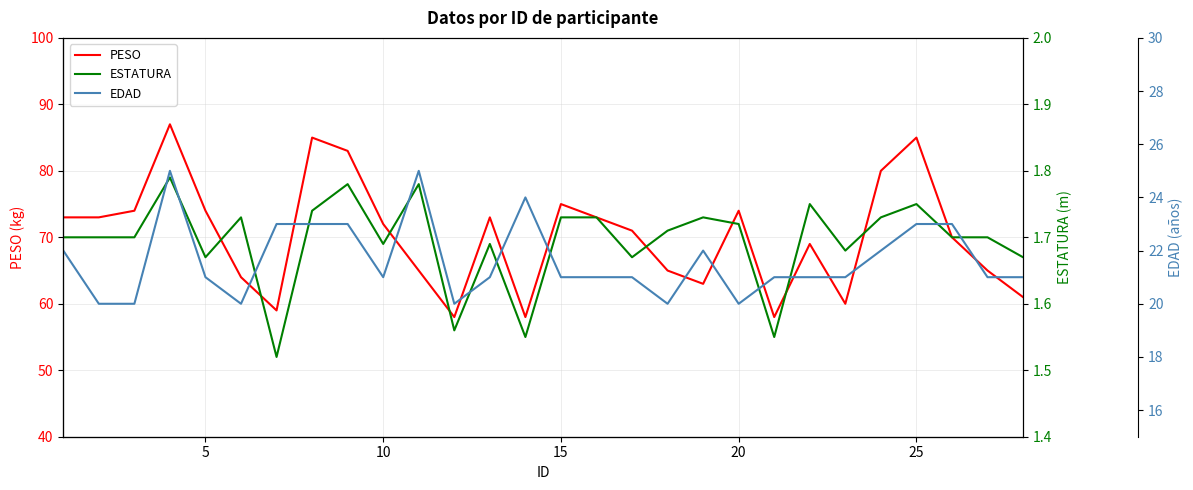

What is the highest value of the PESO series?

87